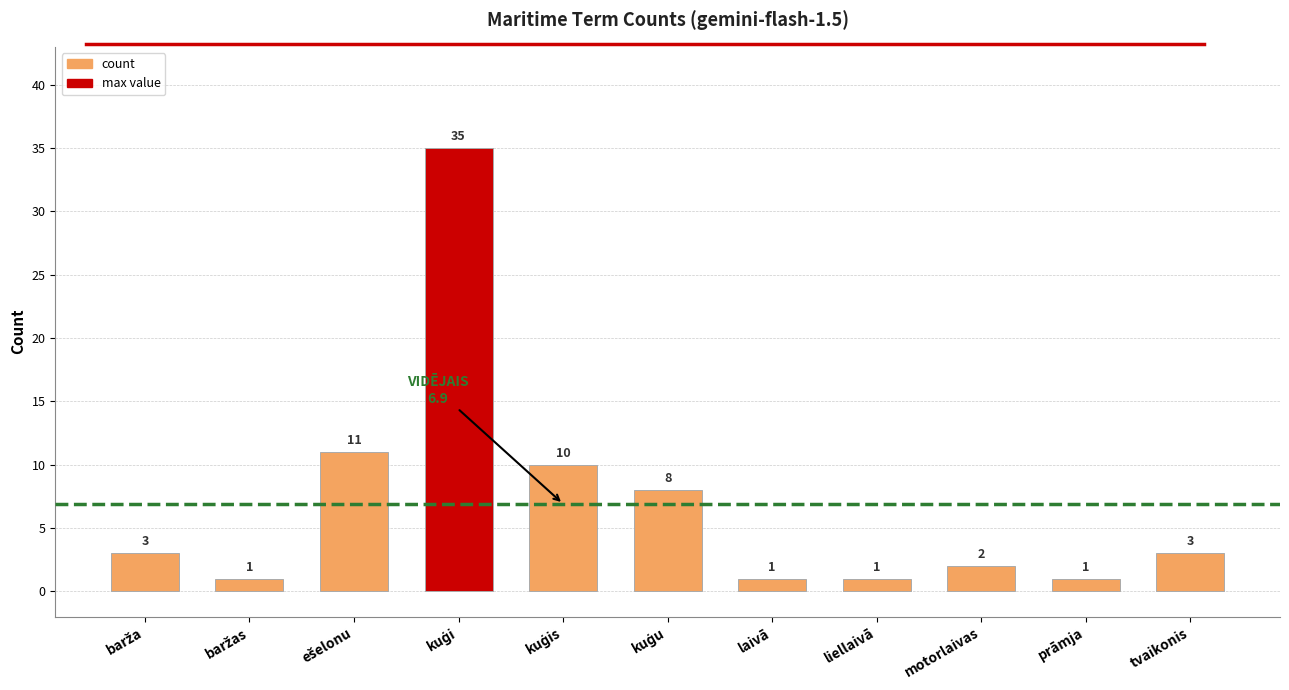

Reading left to right, transcribe all the data shown in this chart.

3	1	11	35	10	8	1	1	2	1	3